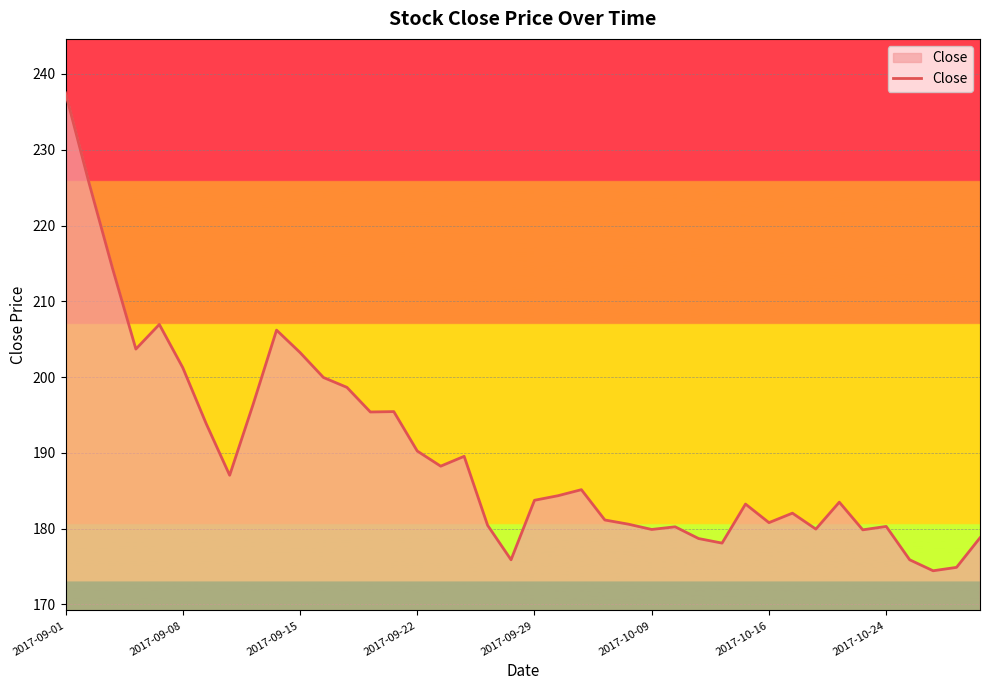

What is the maximum value shown in the chart?

237.5